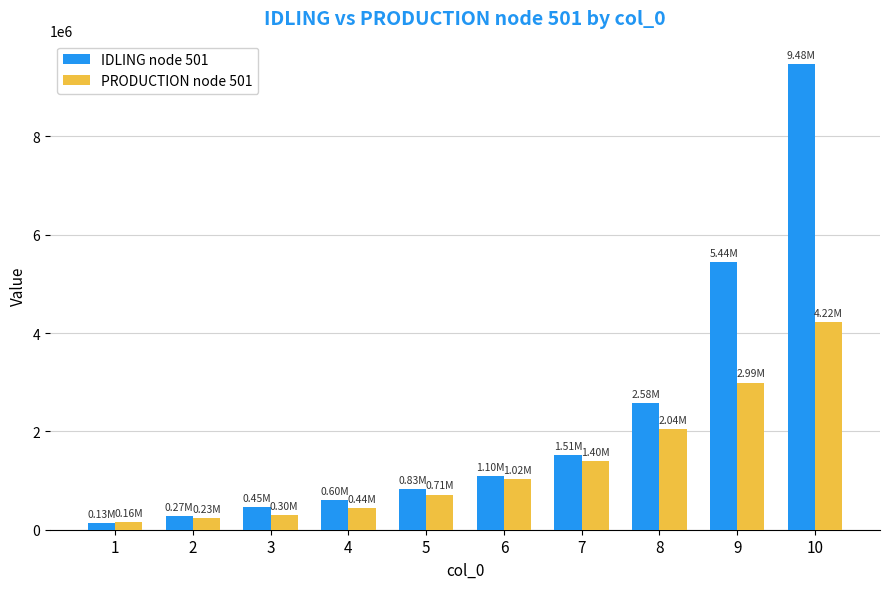

What are all the series names shown in the legend?

IDLING node 501, PRODUCTION node 501